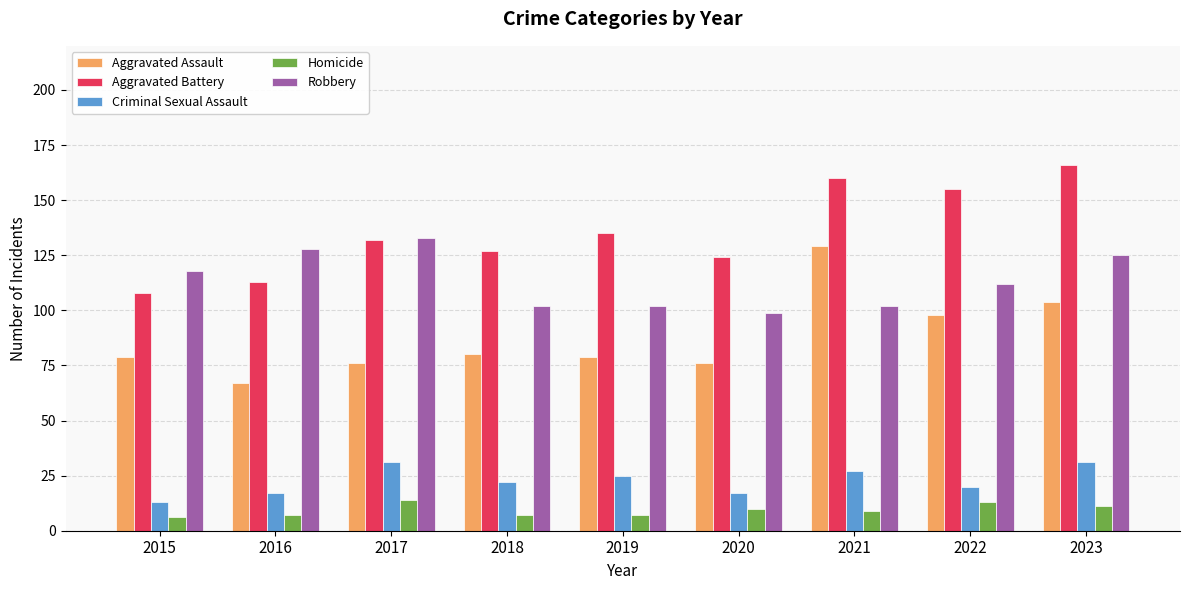

What is the spread (max minus min) of values at 2017?

119